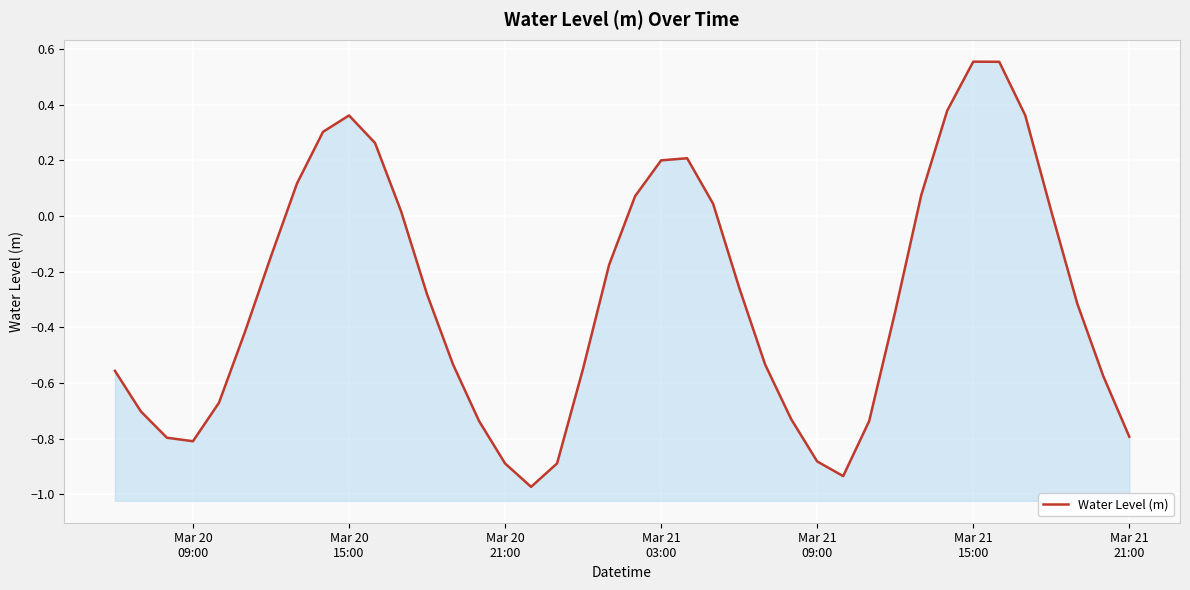

What is the value of the 19th point from the left?

-0.5